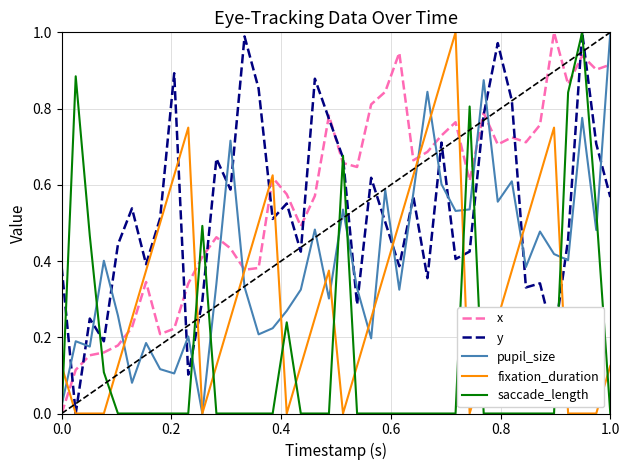

After their last crossing, which series has the higher values: pupil_size or fixation_duration?

pupil_size